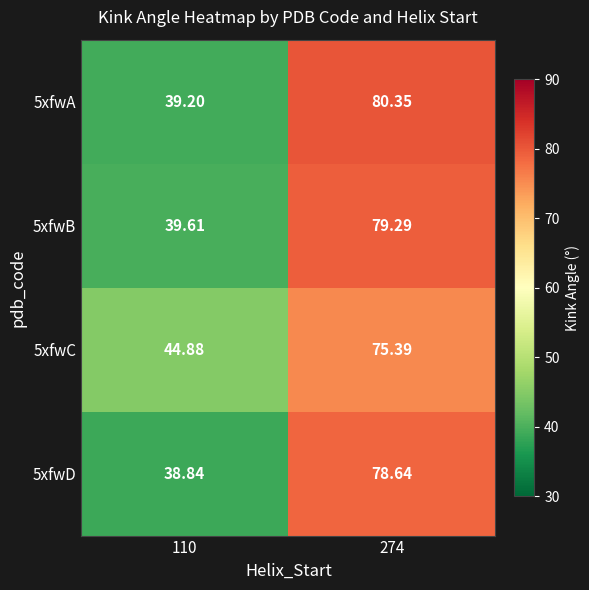

Which series has the largest range (max minus min)?

5xfwA